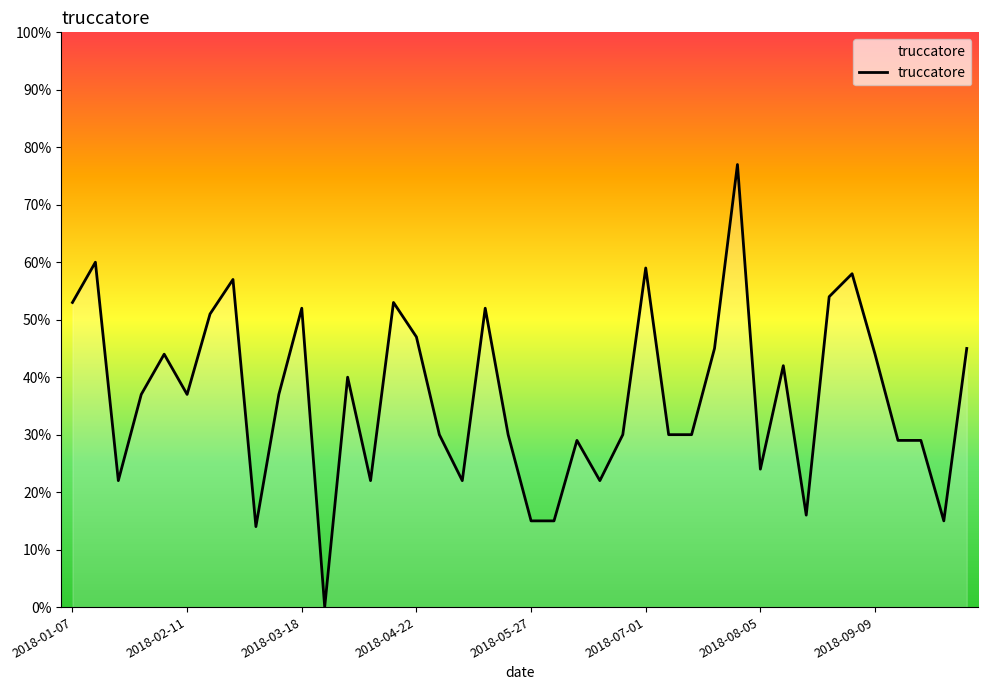

What is the greatest value displayed?

77